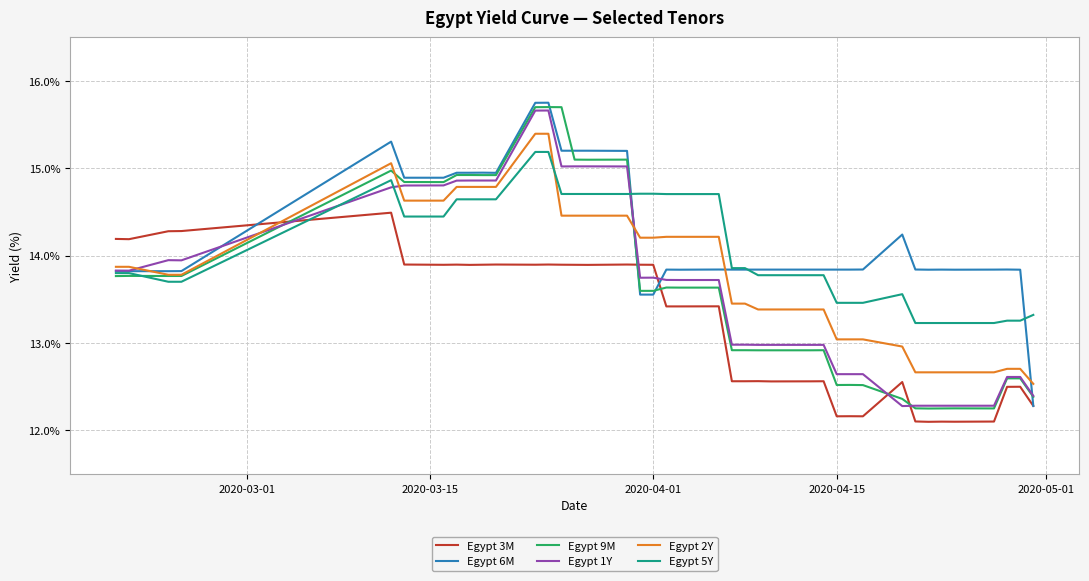

What is the greatest value displayed?

15.7